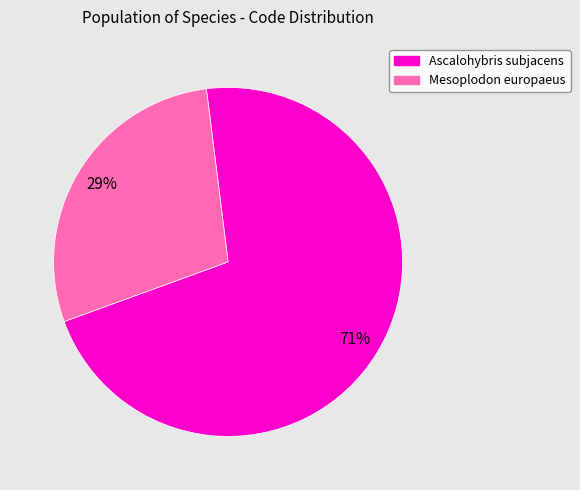

True or false: Ascalohybris subjacens accounts for 71% of the total.

True